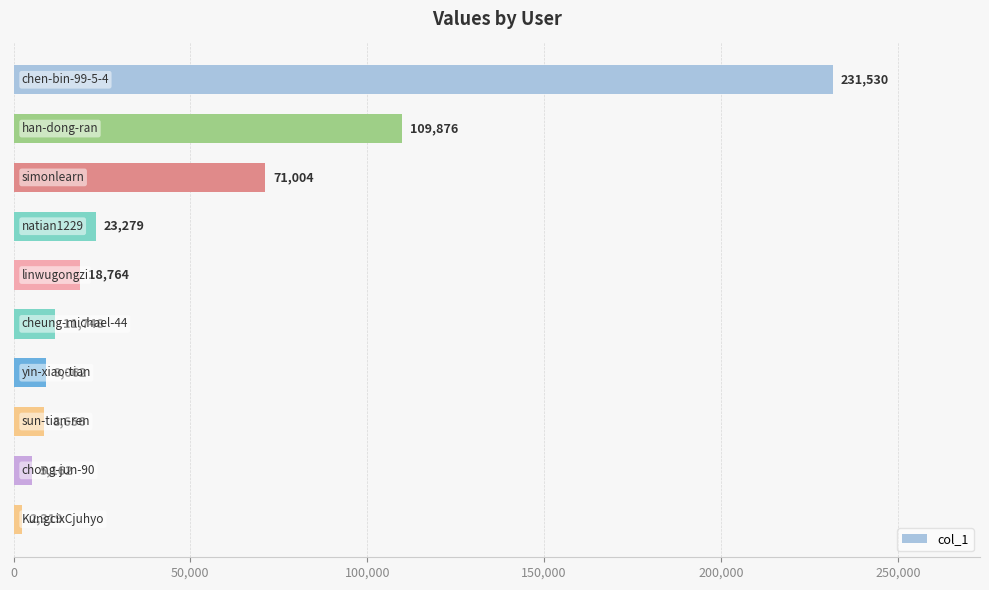

What is the average value?

49140